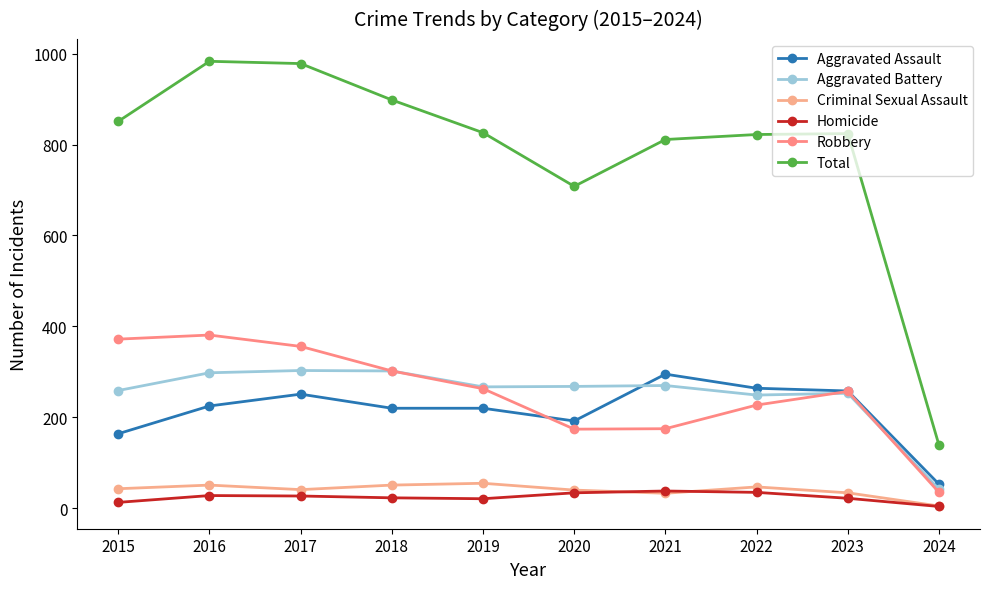

Is this an area chart (filled region under the line)?

No